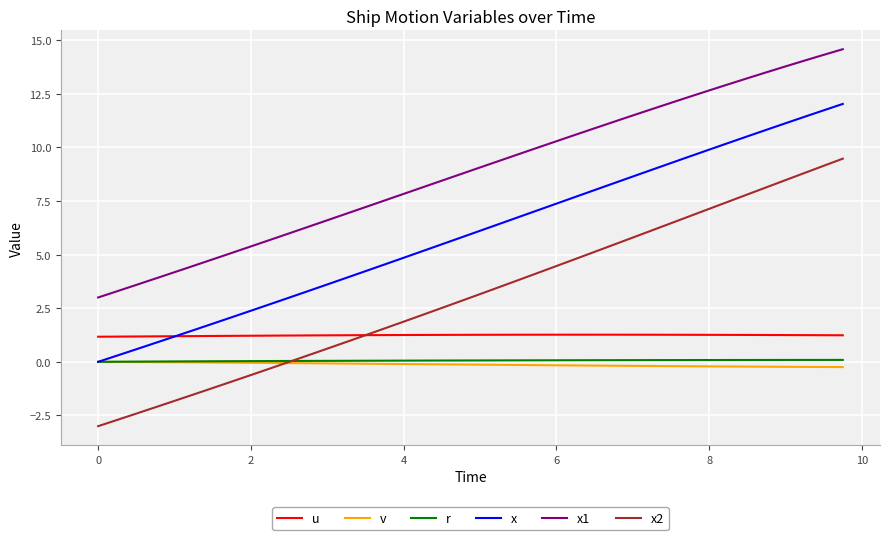

What is the lowest value of the x2 series?

-3.0